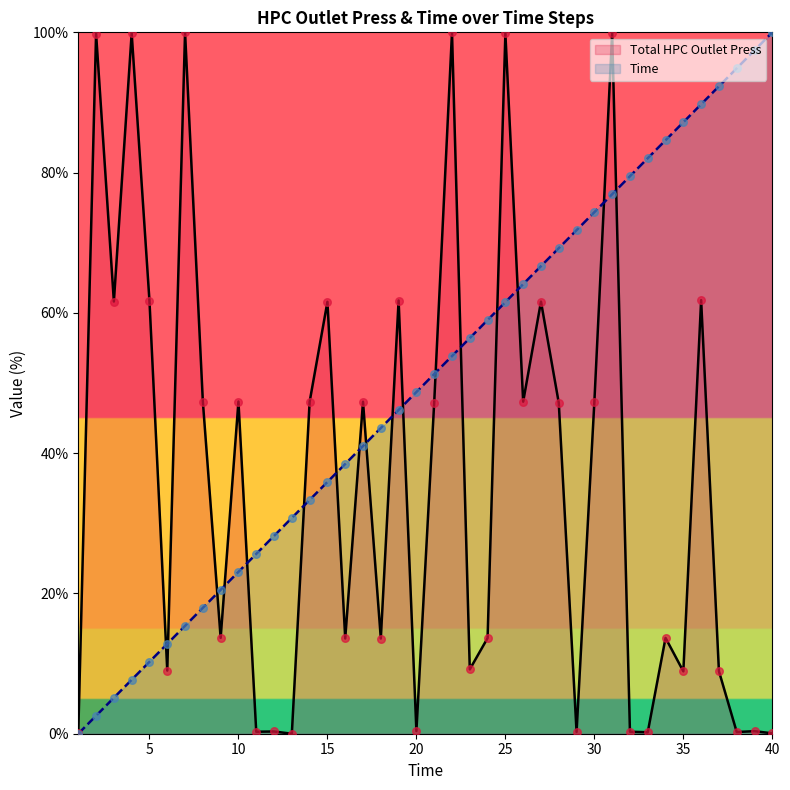

Which series contains the lowest Y value?

Total HPC Outlet Press